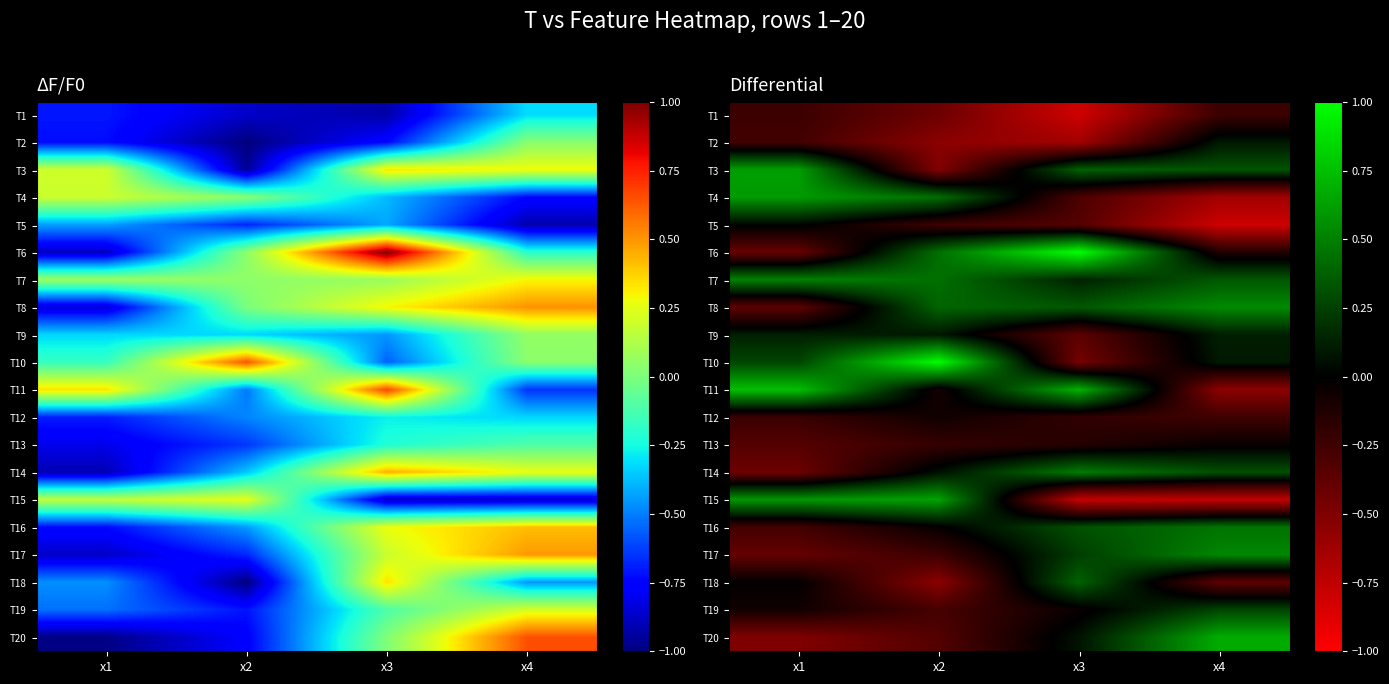

What is the minimum value shown in the chart?

-0.8